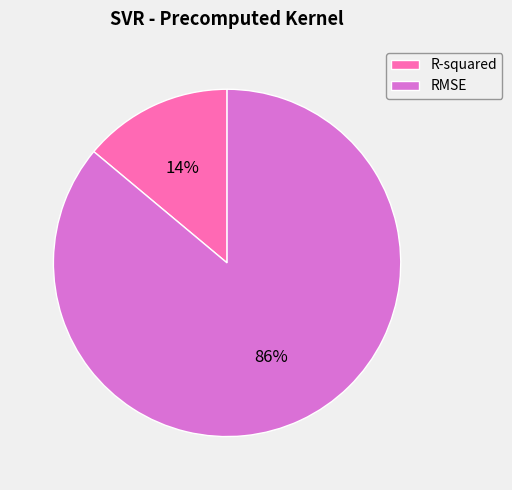

To the nearest percent, what percentage of the pie is R-squared?

14%